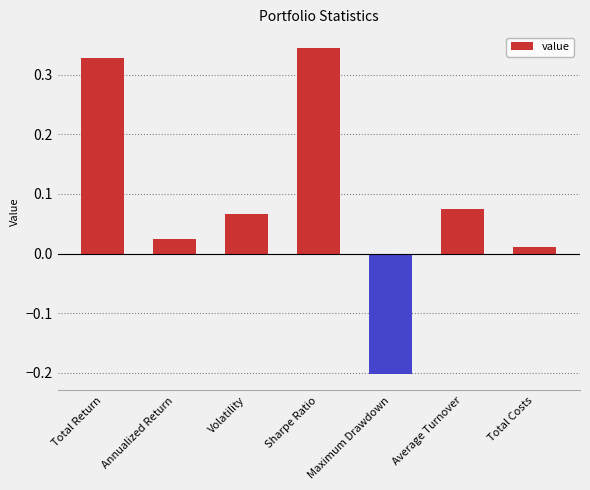

What is the change in value from Total Return to Maximum Drawdown?

-0.5